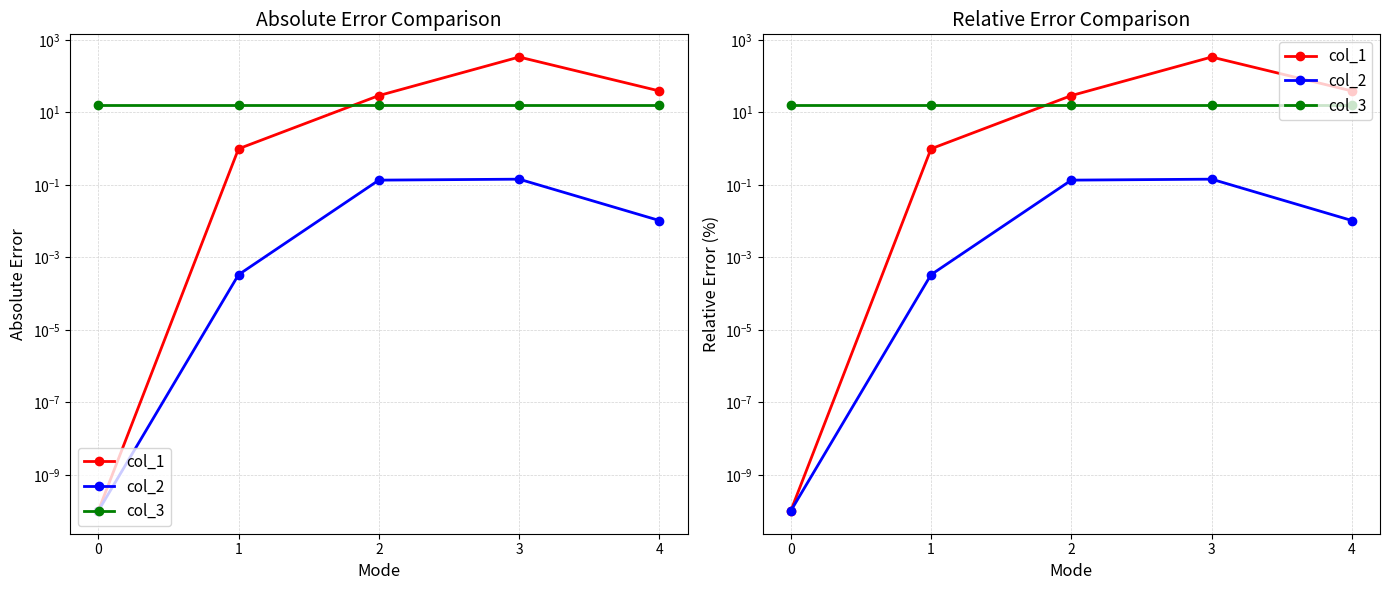

What are all the series names shown in the legend?

col_1, col_2, col_3